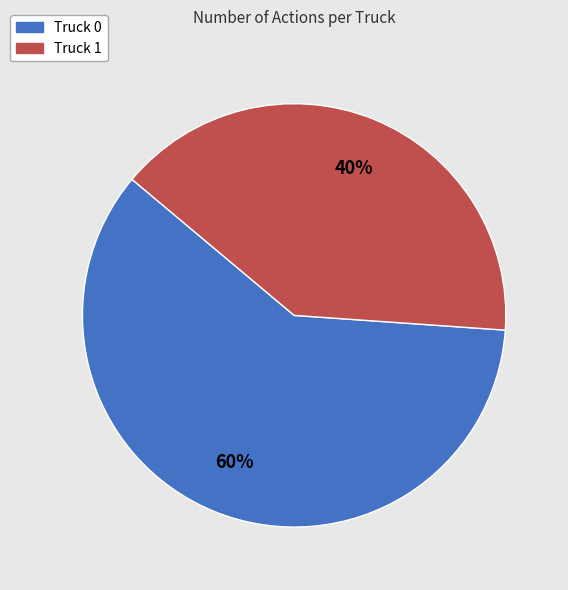

Is there a majority slice in this chart?

Yes